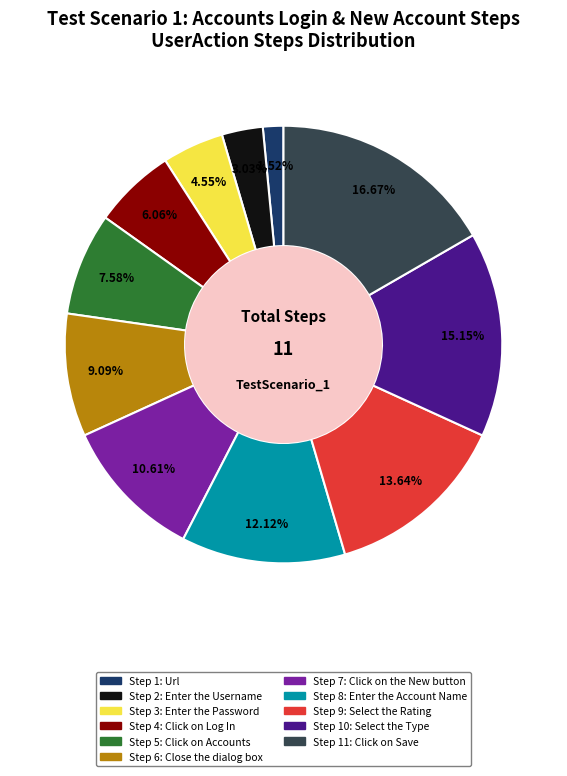

Is there a majority slice in this chart?

No